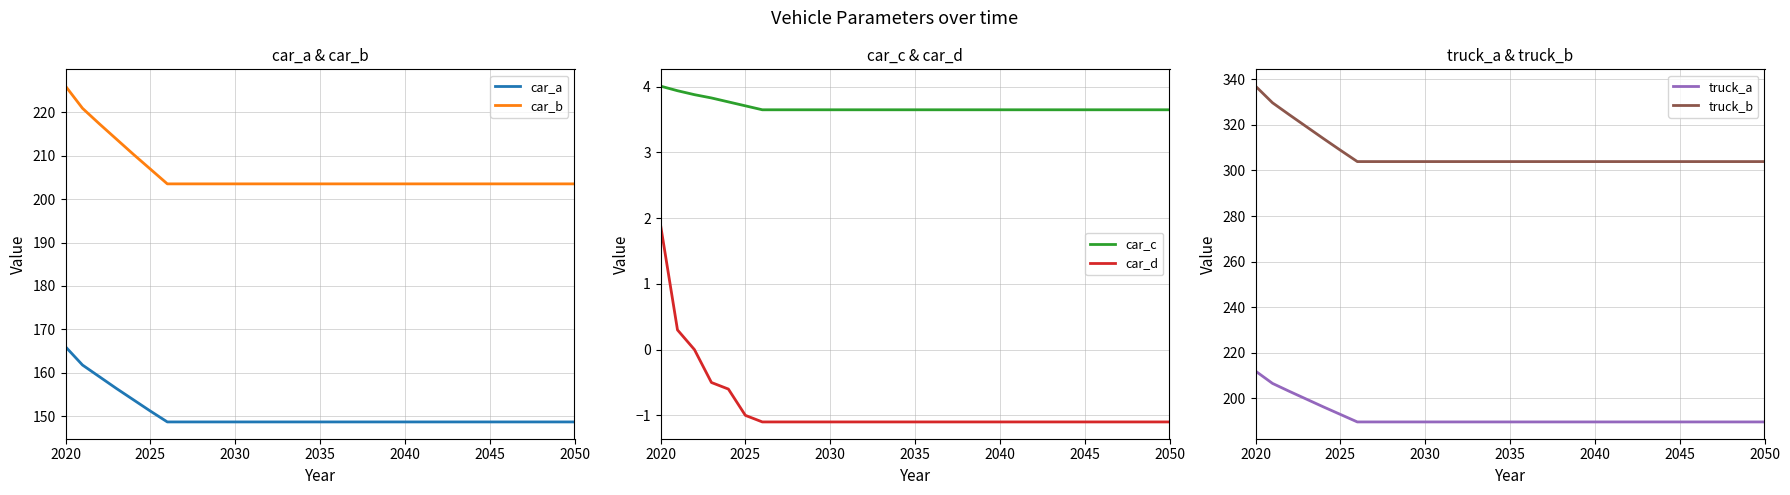

What is the highest value of the car_d series?

1.9